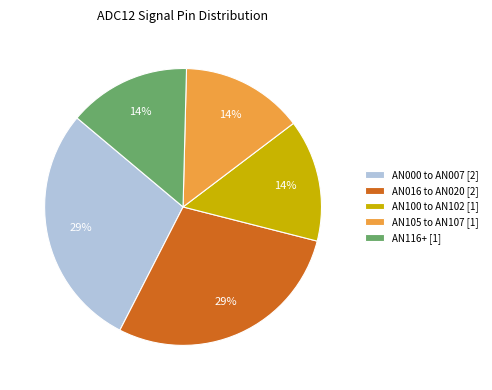

What percentage is the AN000 to AN007 slice, to the nearest percent?

29%